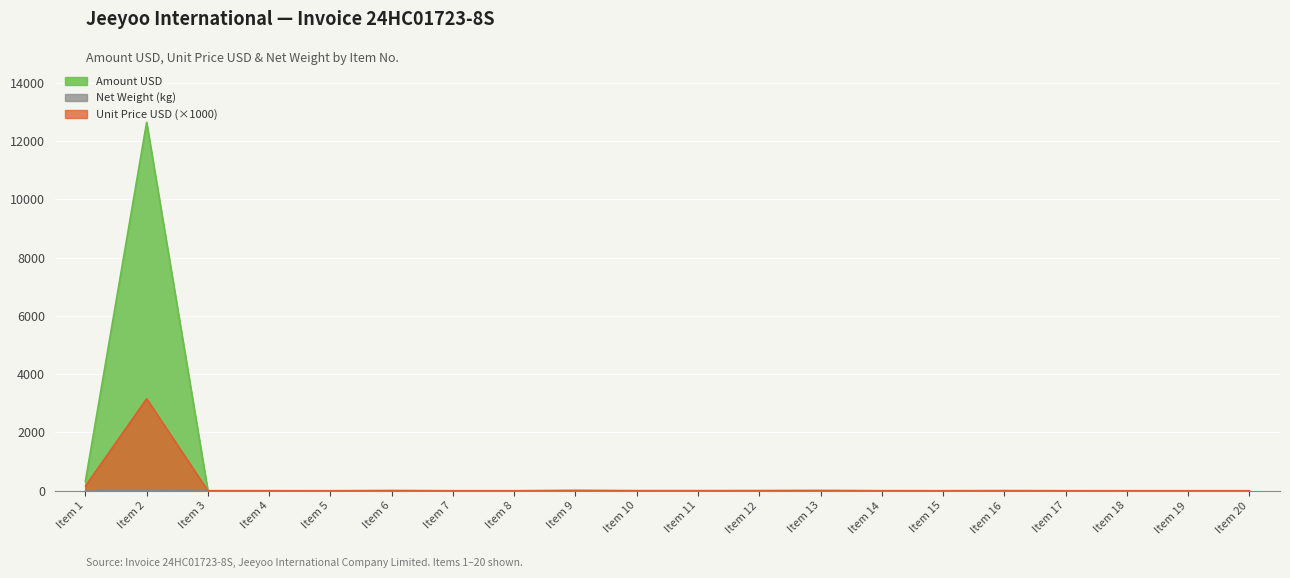

What is the sum of the Unit Price USD values at Item 10 and Item 8?

0.4